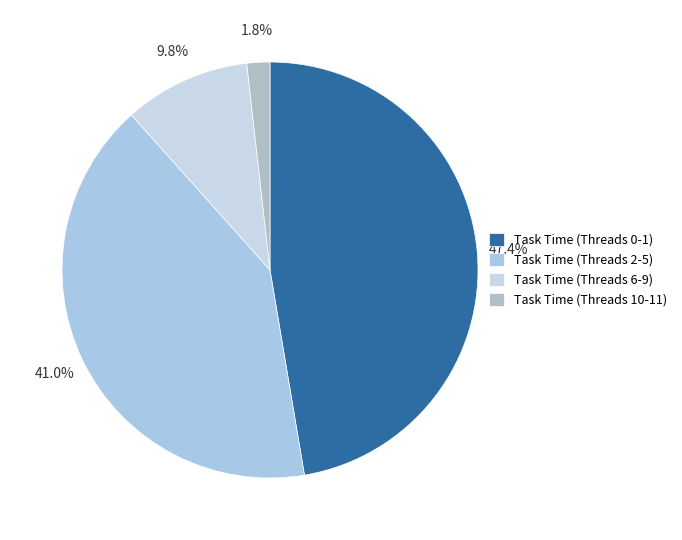

Count the number of slices in the pie.

4